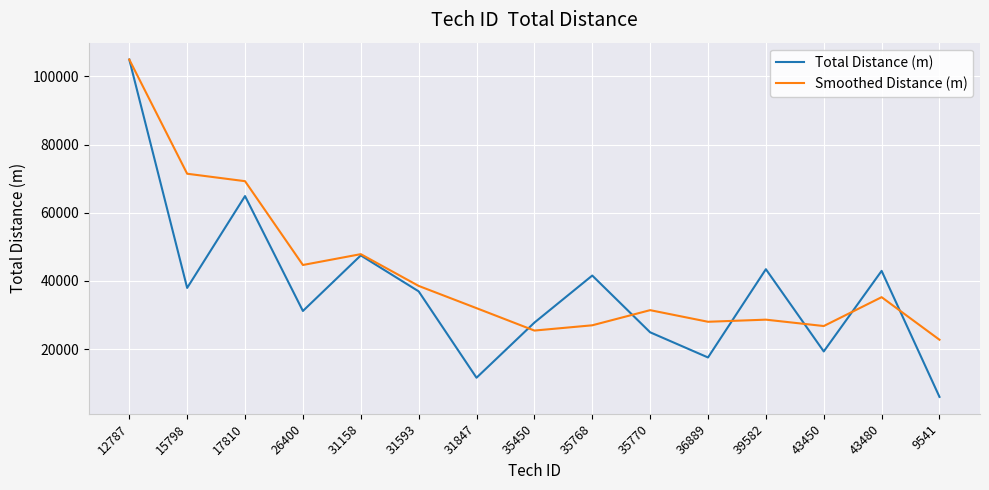

Rank the series at 39582 from lowest to highest value.

Smoothed Distance (m), Total Distance (m)